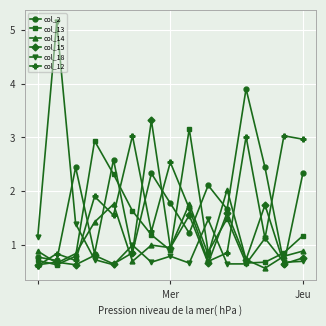

What is the maximum value shown in the chart?

5.1